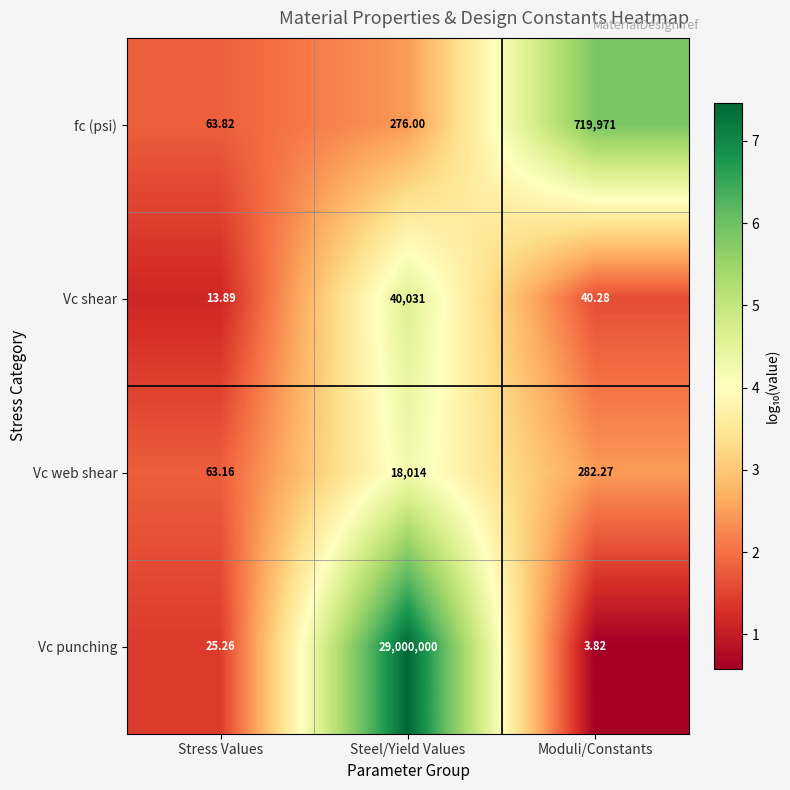

At which label does Vc shear first exceed 40?

Steel/Yield Values